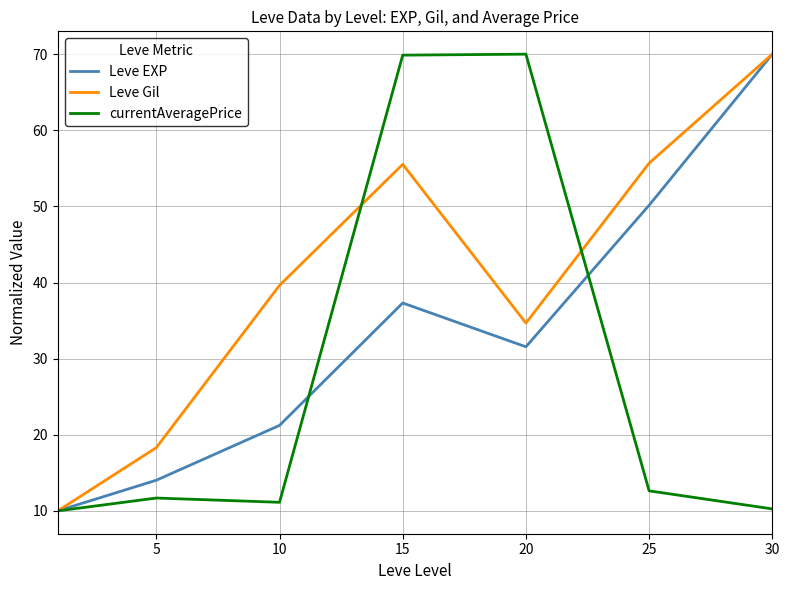

Which series has the largest total across all categories?

Leve Gil